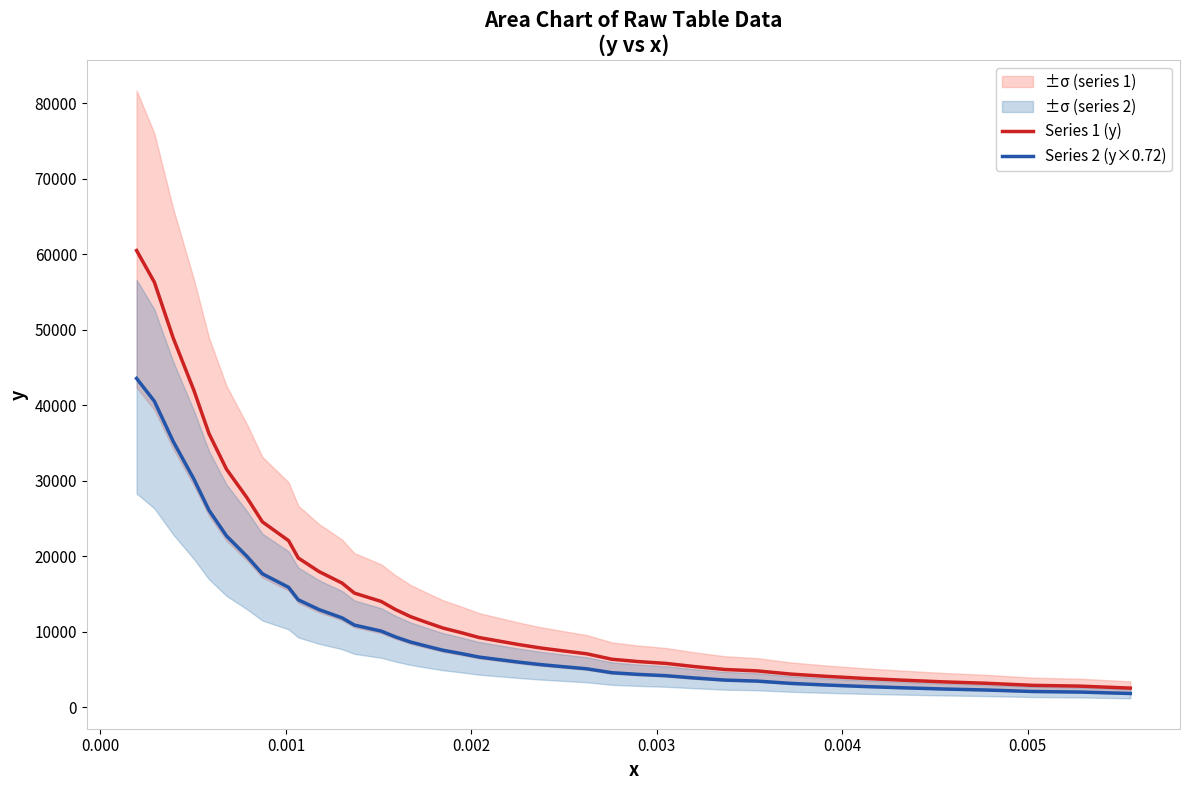

What is the lowest value of the Series 1 (y) series?

2545.5